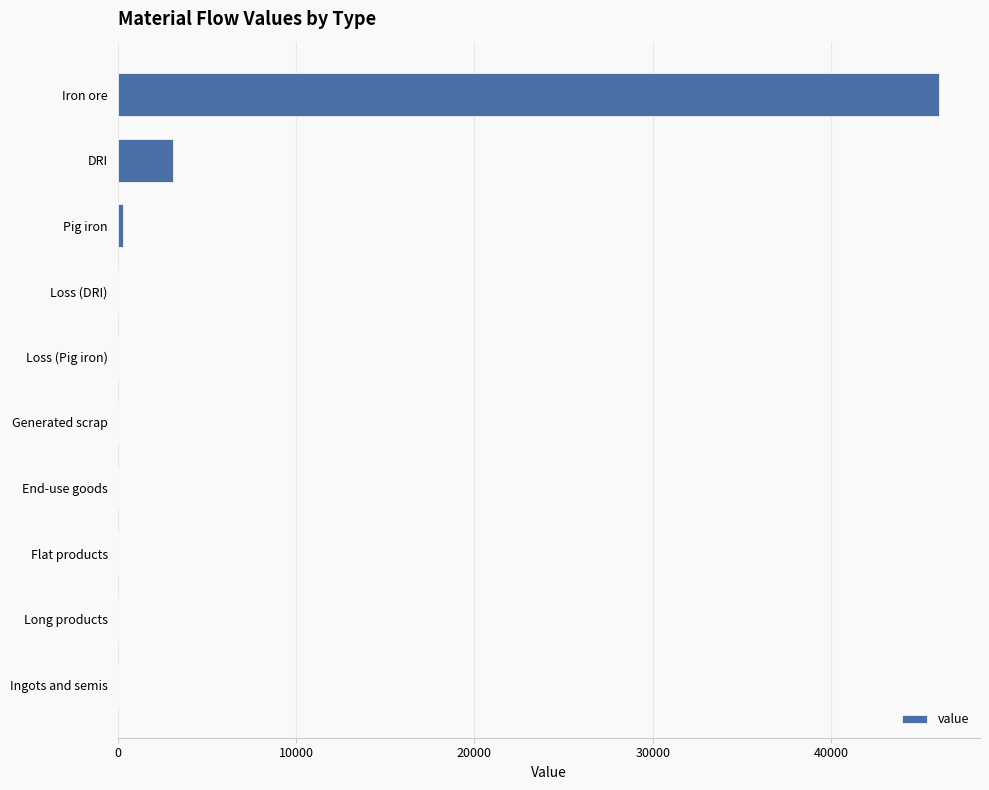

Which has a higher value, Long products or Iron ore?

Iron ore